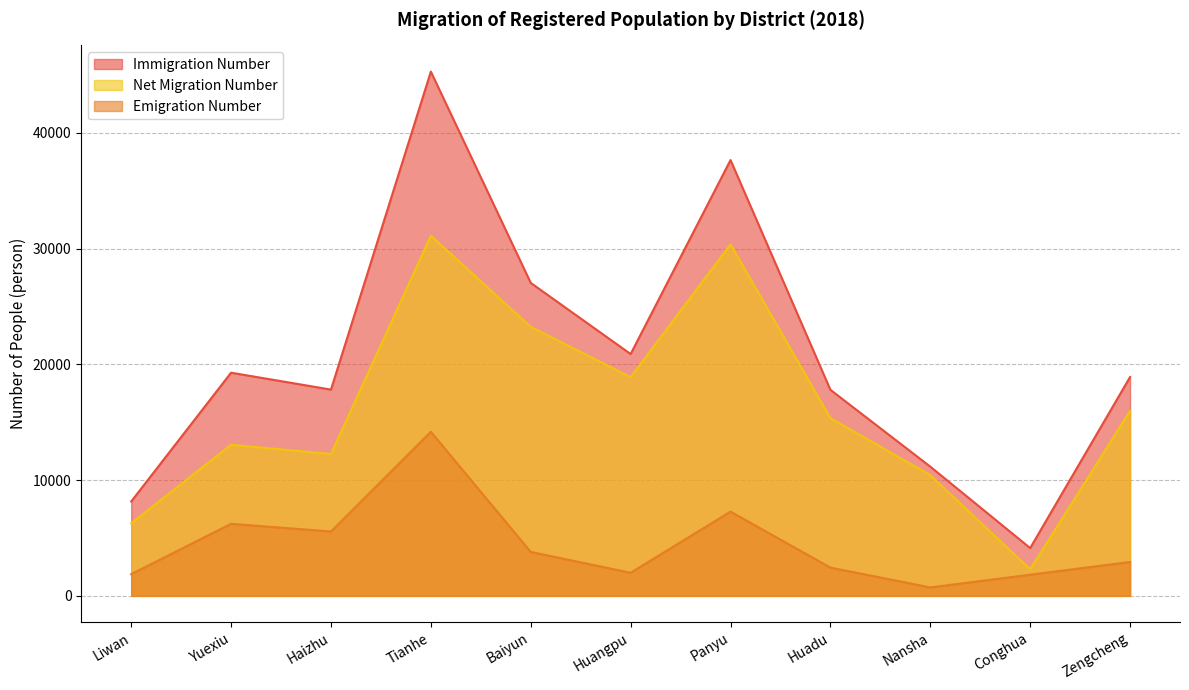

True or false: Net Migration Number and Emigration Number cross at least once.

False